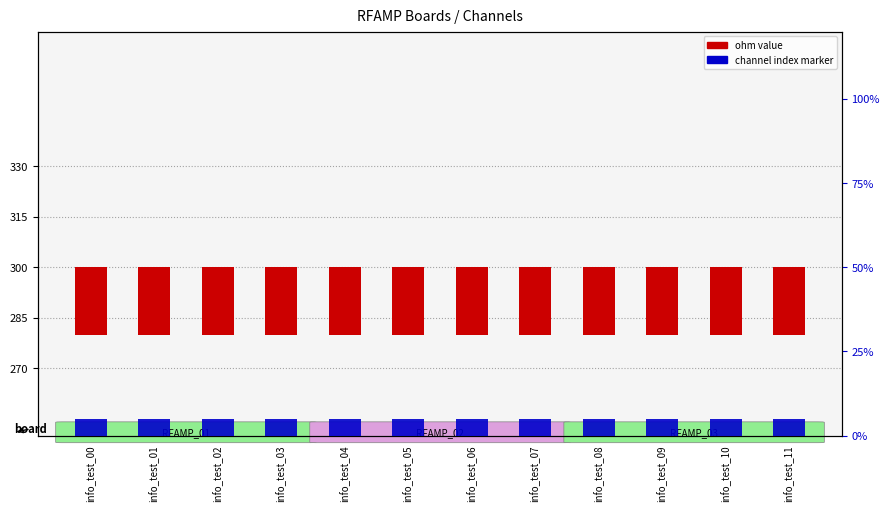

Is it true that channel index equals 1 at info_test_05?

False